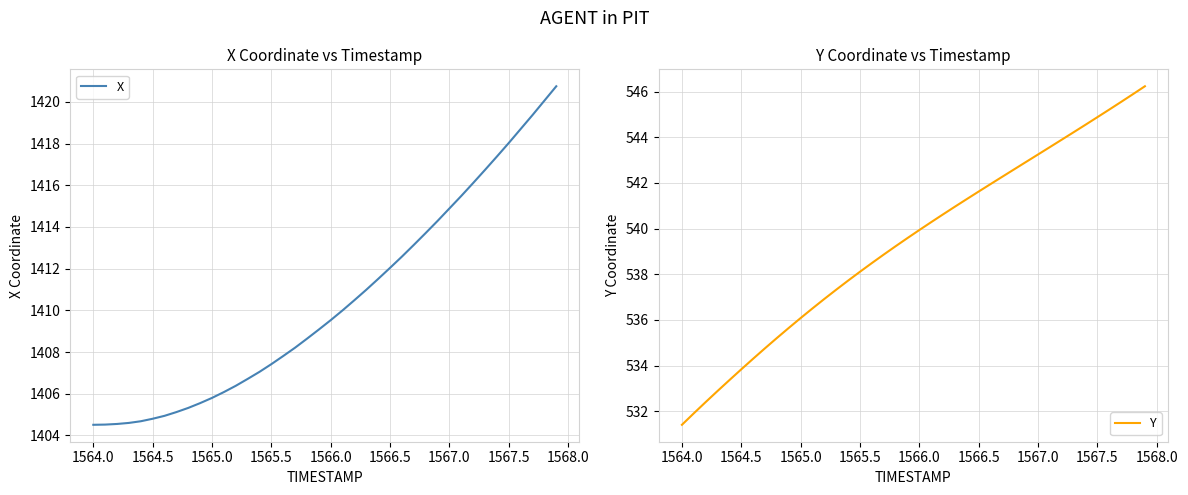

Which category has the lowest value in the Y series?

1564.0